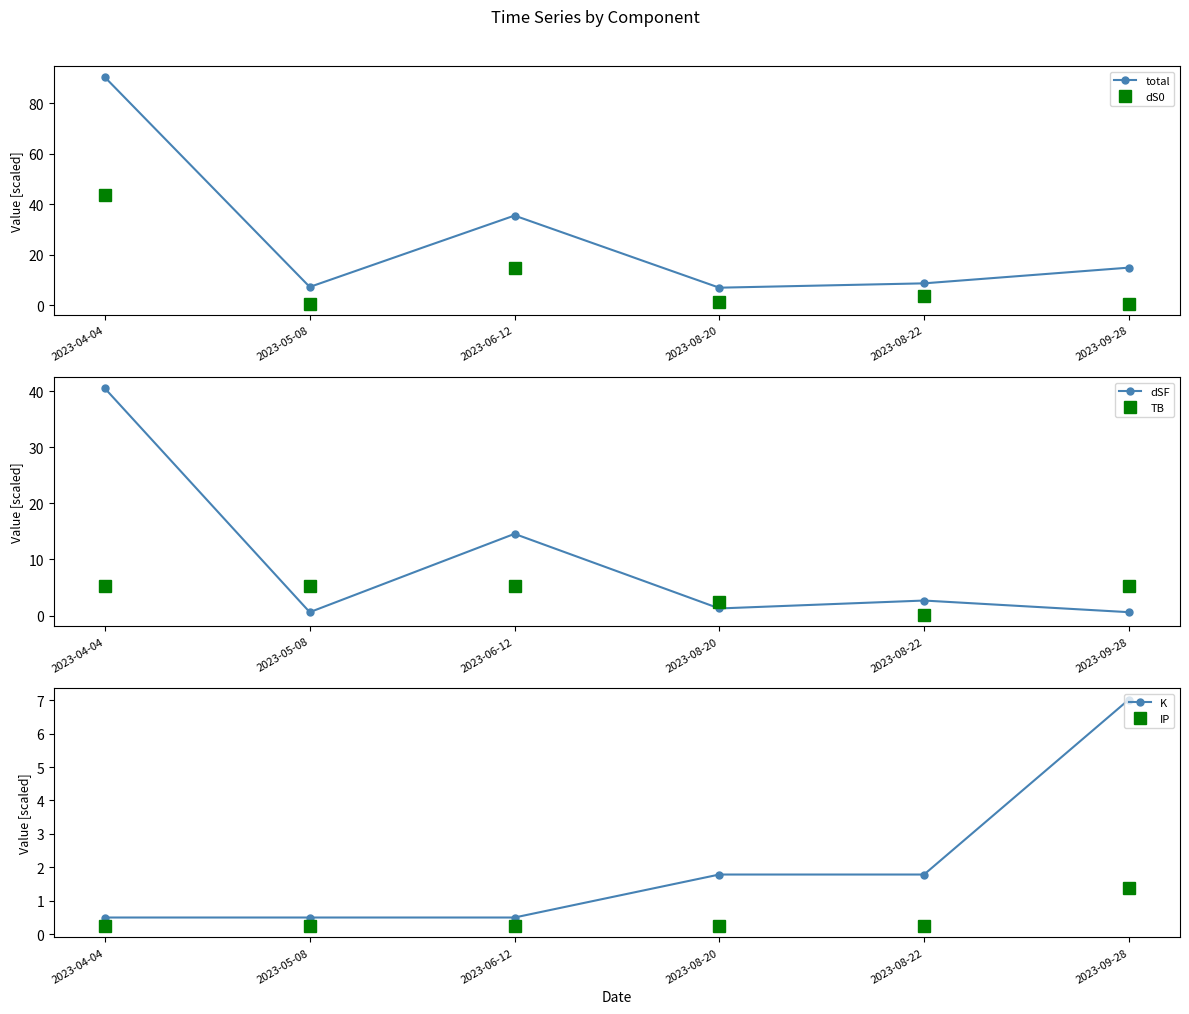

What is the label of the 4th point from the right?

2023-06-12